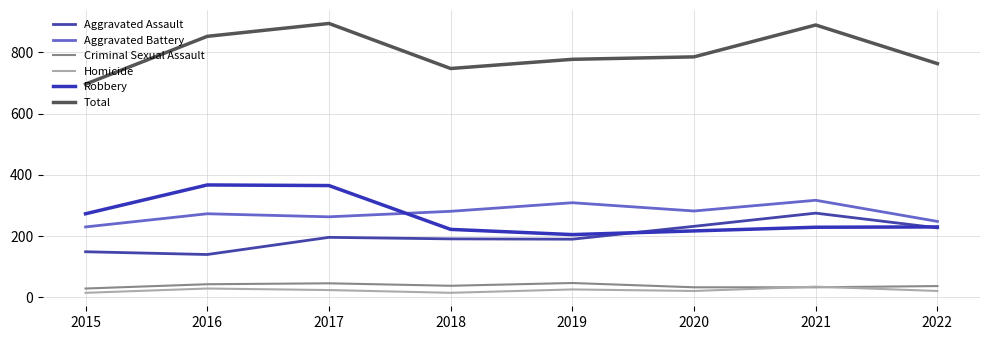

At how many categories does at least one series exceed 521?

8